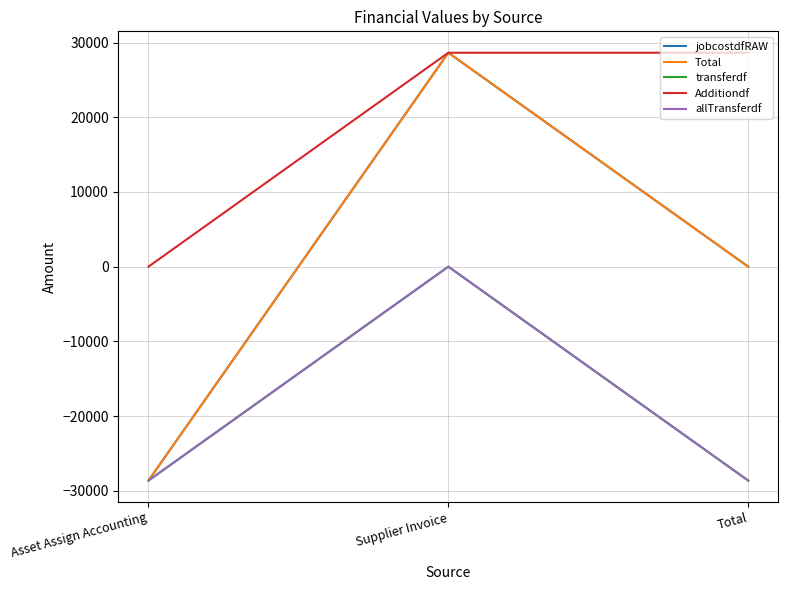

Does the chart display data point markers on the line(s)?

No